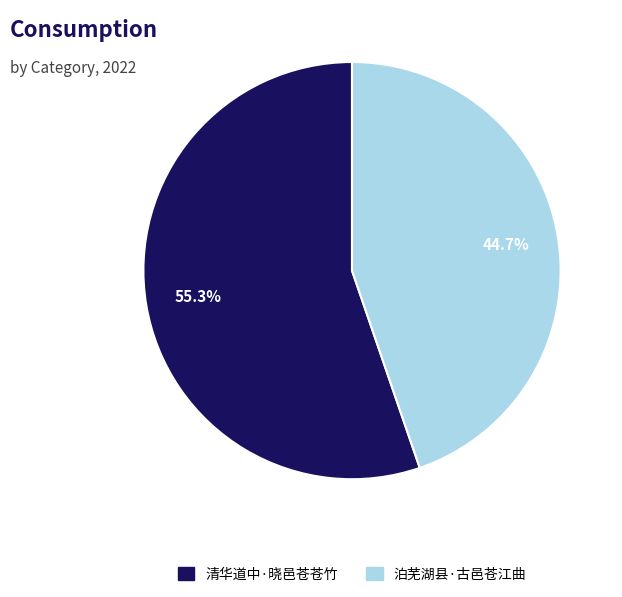

Is it true that 清华道中·晓邑苍苍竹 is 55% of the pie?

True